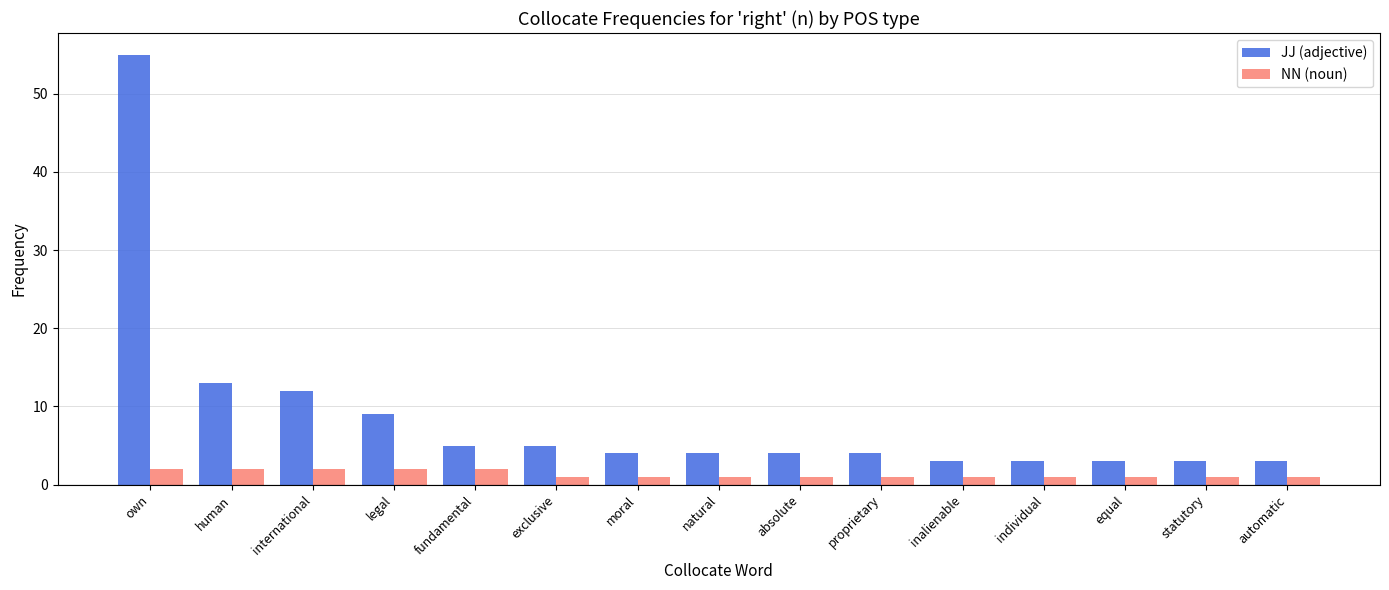

The JJ (adjective) series shows 5 at legal. True or false?

False